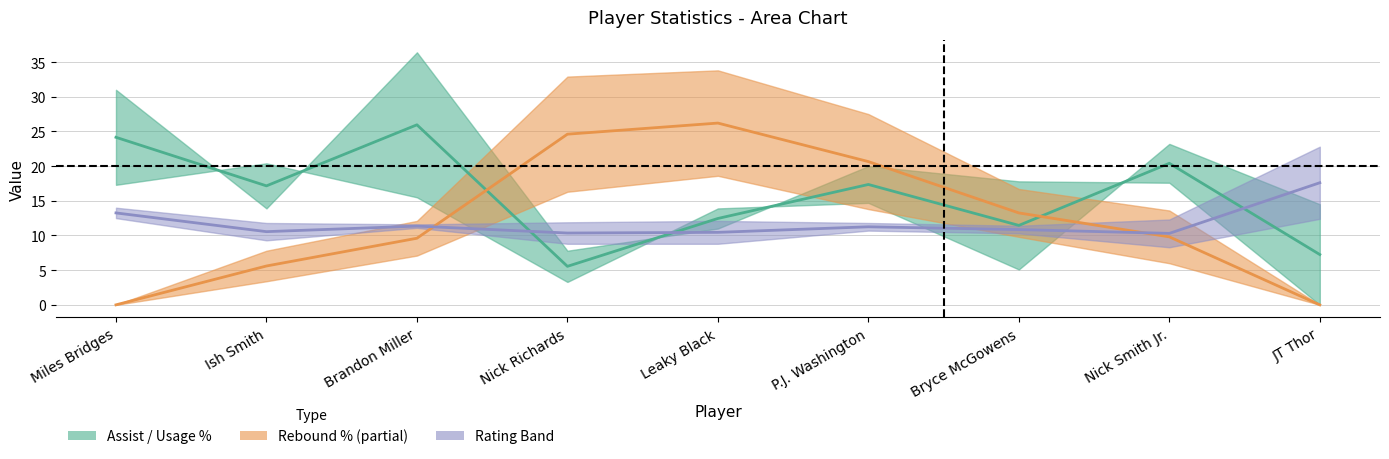

Between JT Thor and Bryce McGowens, which is larger?

Bryce McGowens